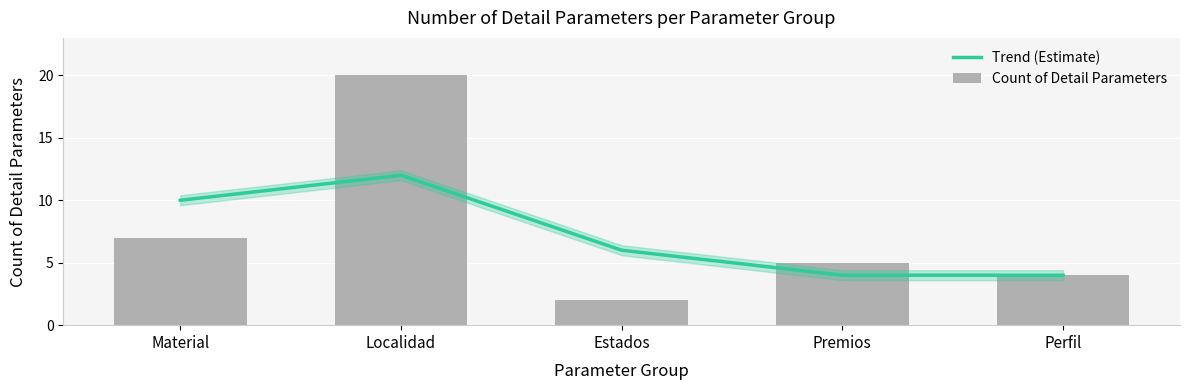

At which label does Trend (Estimate) reach its peak?

Localidad